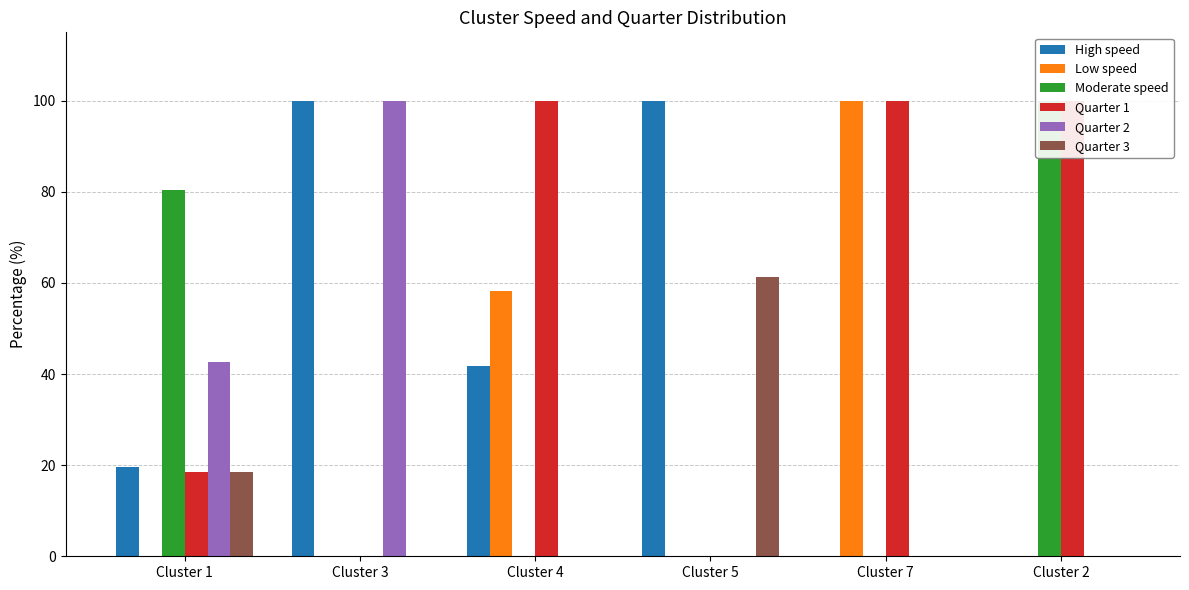

Which label corresponds to the smallest value in the chart?

Cluster 7